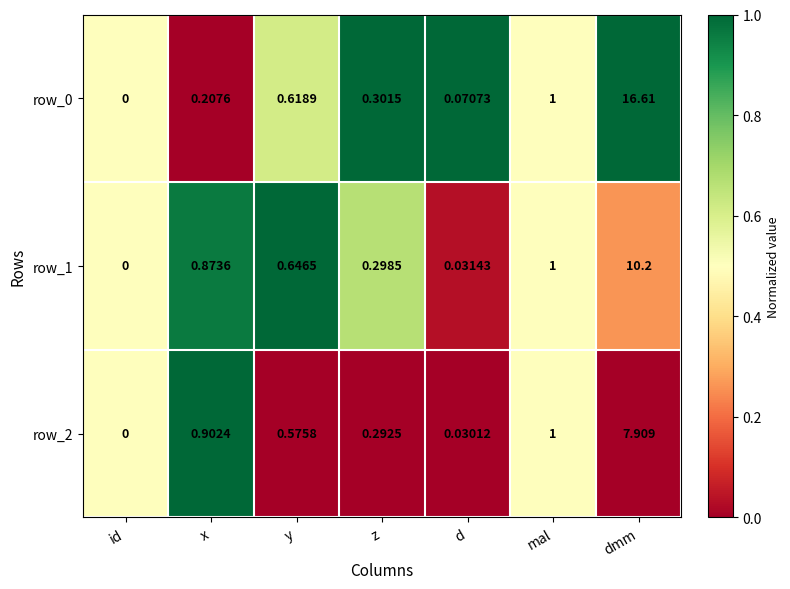

At which label is row_2 closest to 3?

mal